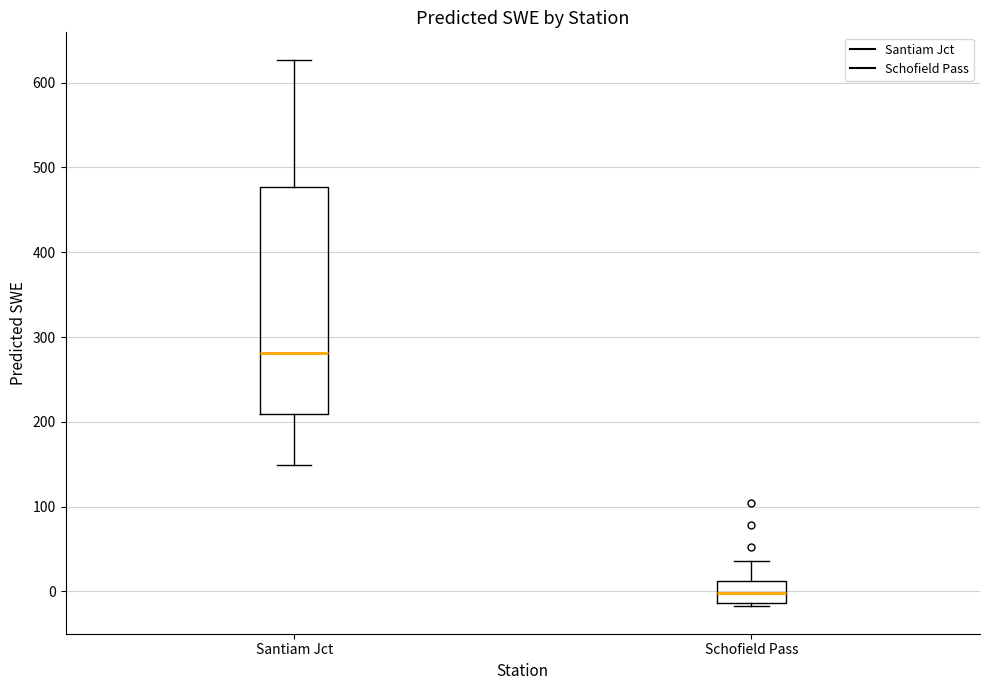

Which box has the lowest median line?

Schofield Pass